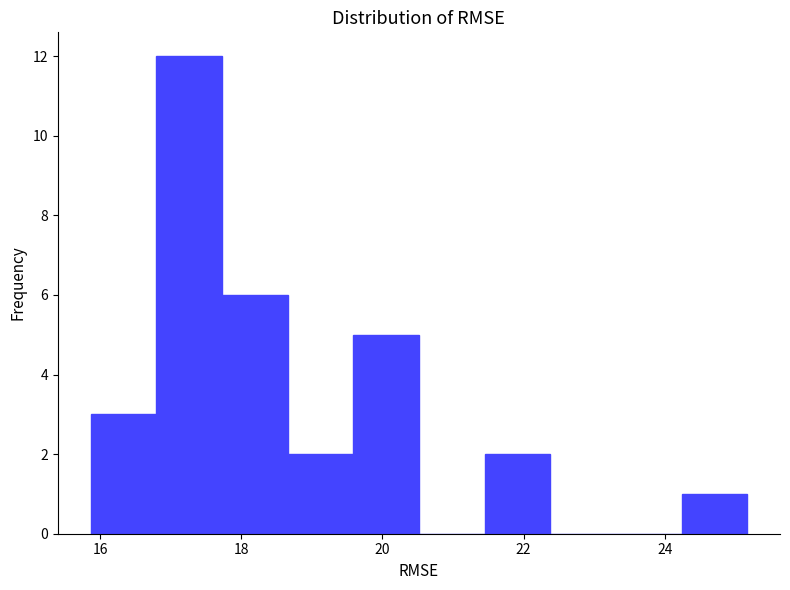

What is the height of the bar covering 17.8 to 18.6 on the x-axis? Neither the bar edges nor the heights are printed on the chart, so give them approximately, as read against the axes.

6